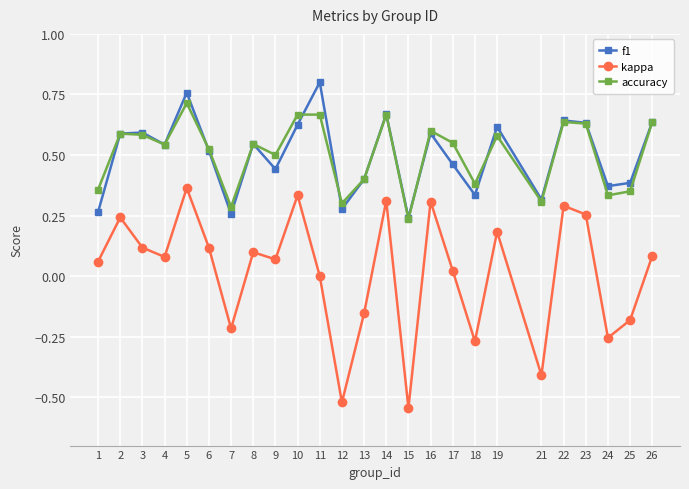

What are all the series names shown in the legend?

f1, kappa, accuracy